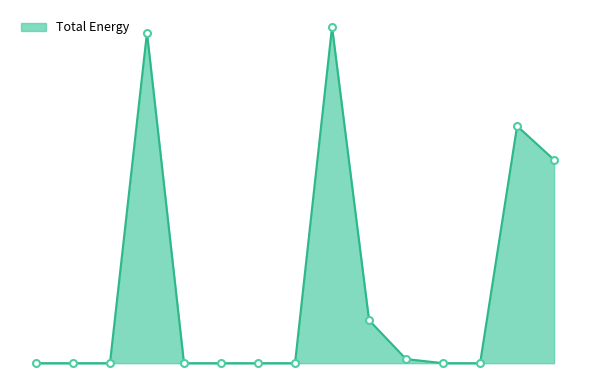

Does the chart have visible grid lines?

No